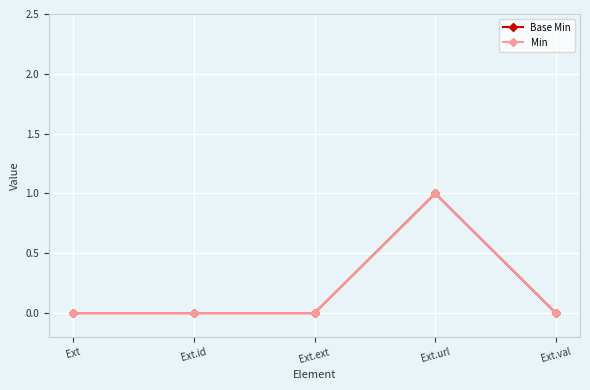

What is the sum of all Base Min values?

1